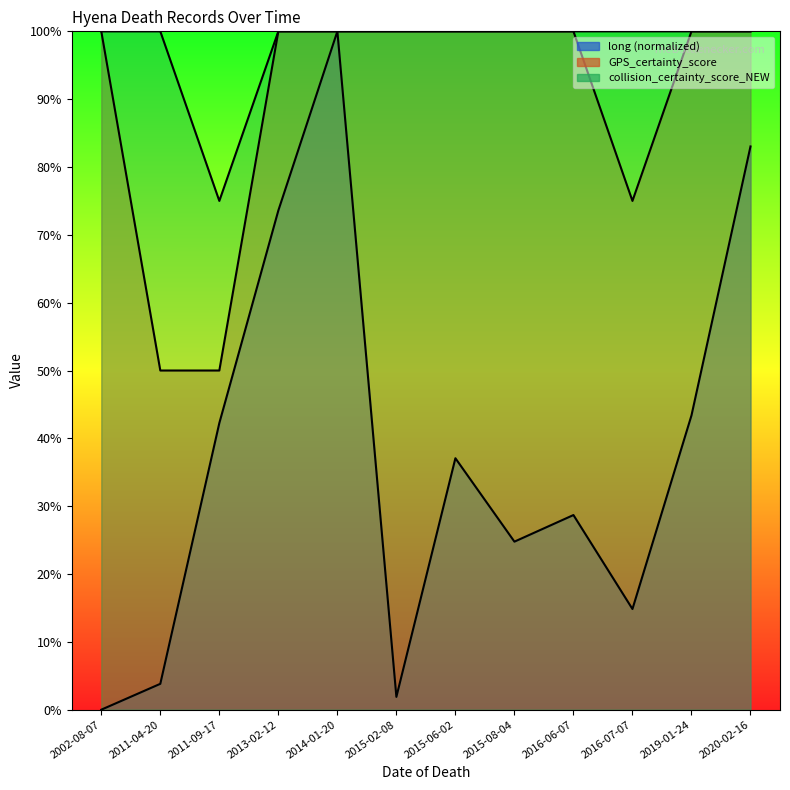

True or false: collision_certainty_score_NEW has more than 2 points higher than both neighbors.

False